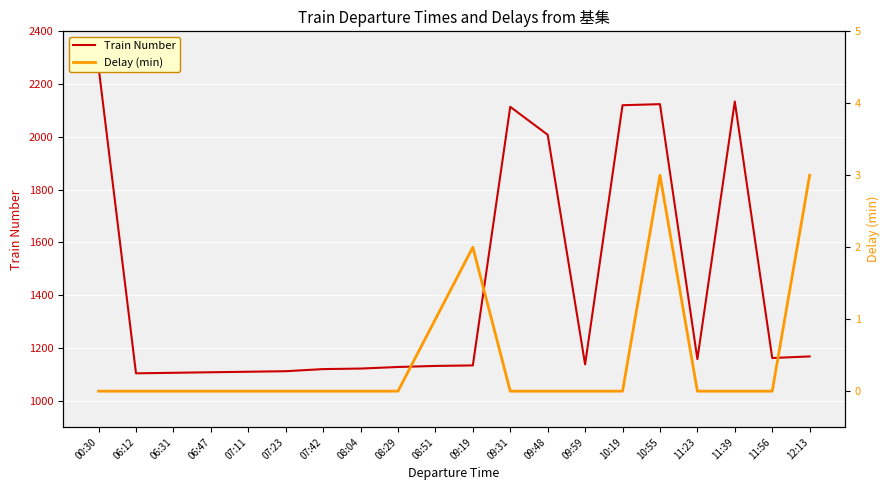

In Train Number, how many points are higher than both neighbors (excluding endpoints)?

3